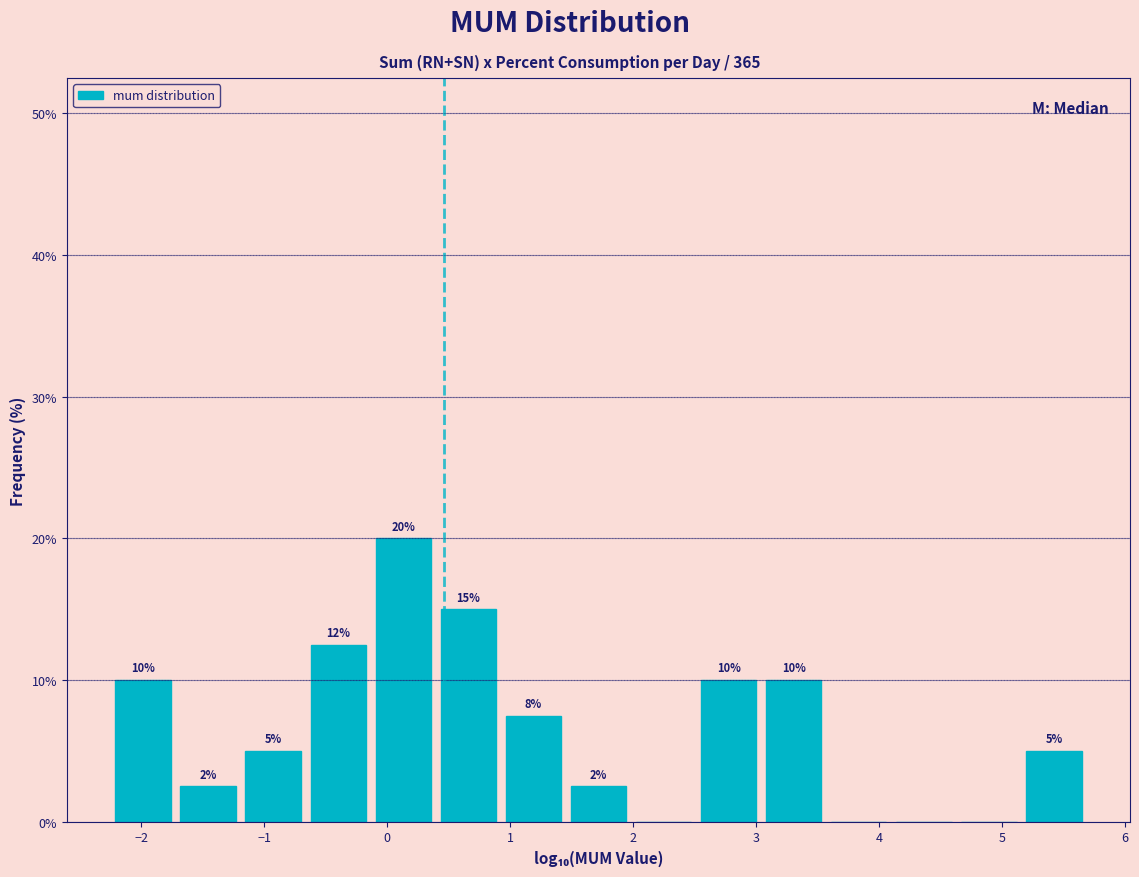

Which range on the x-axis has the tallest bar?

-0.1 to 0.4